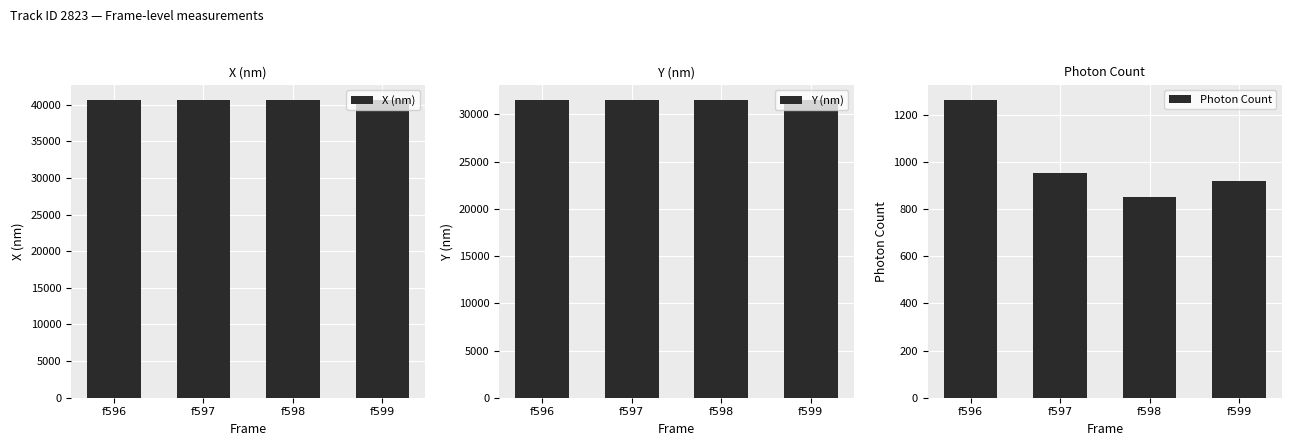

Which category has the lowest value in the X (nm) series?

f597